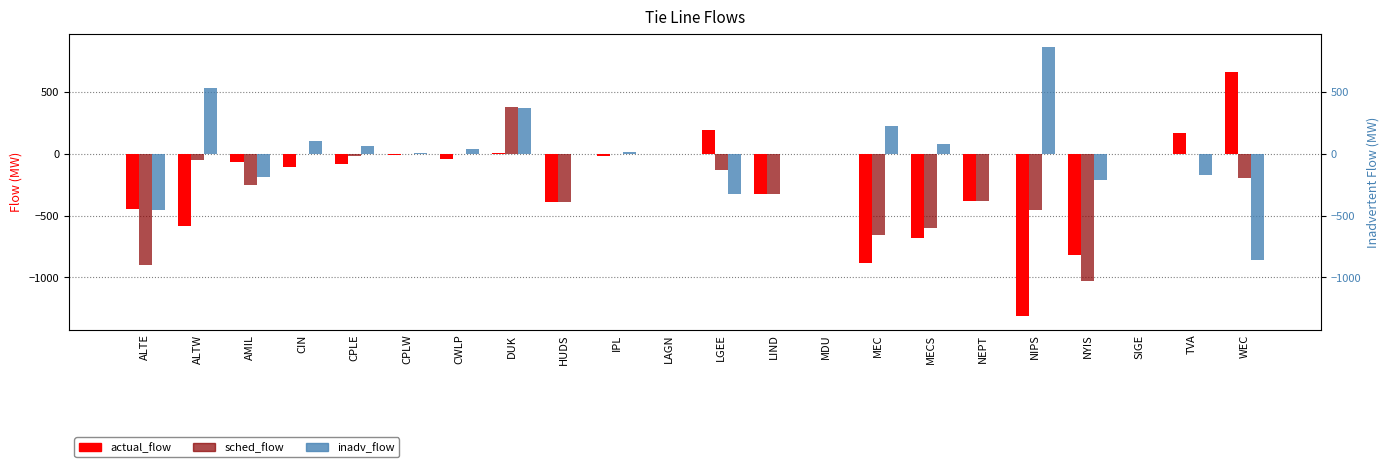

Are the bars horizontal?

No